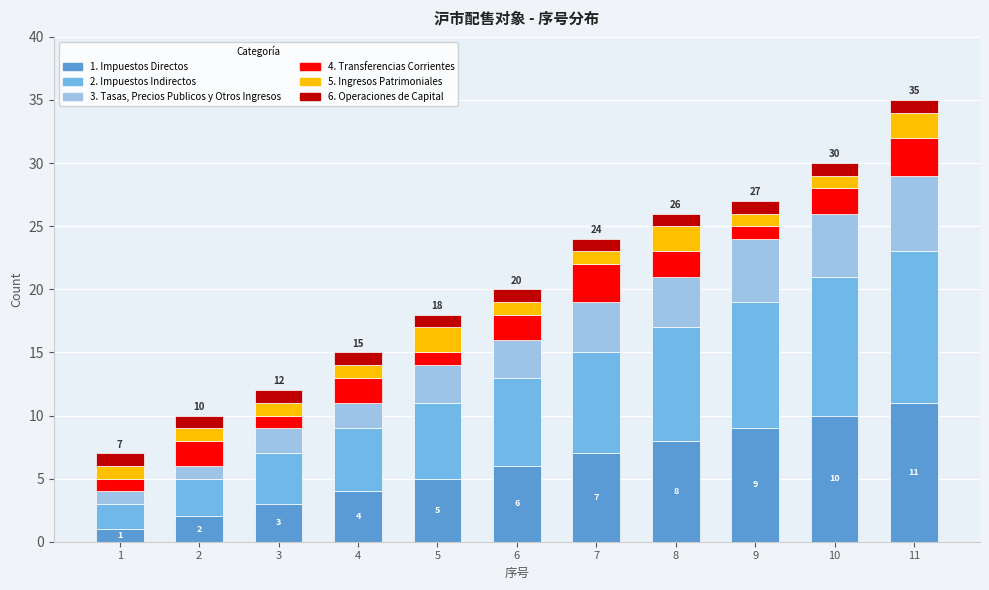

True or false: 1. Impuestos Directos has a value of 8 at 5.

False